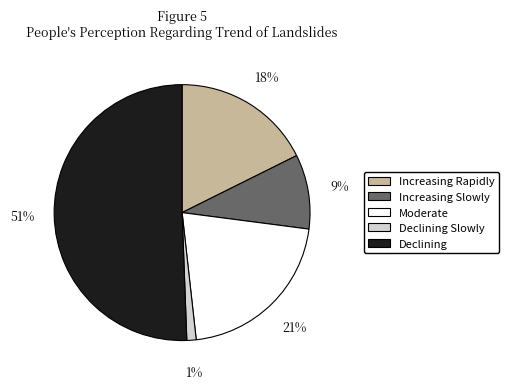

Which has a higher value, Increasing Slowly or Moderate?

Moderate